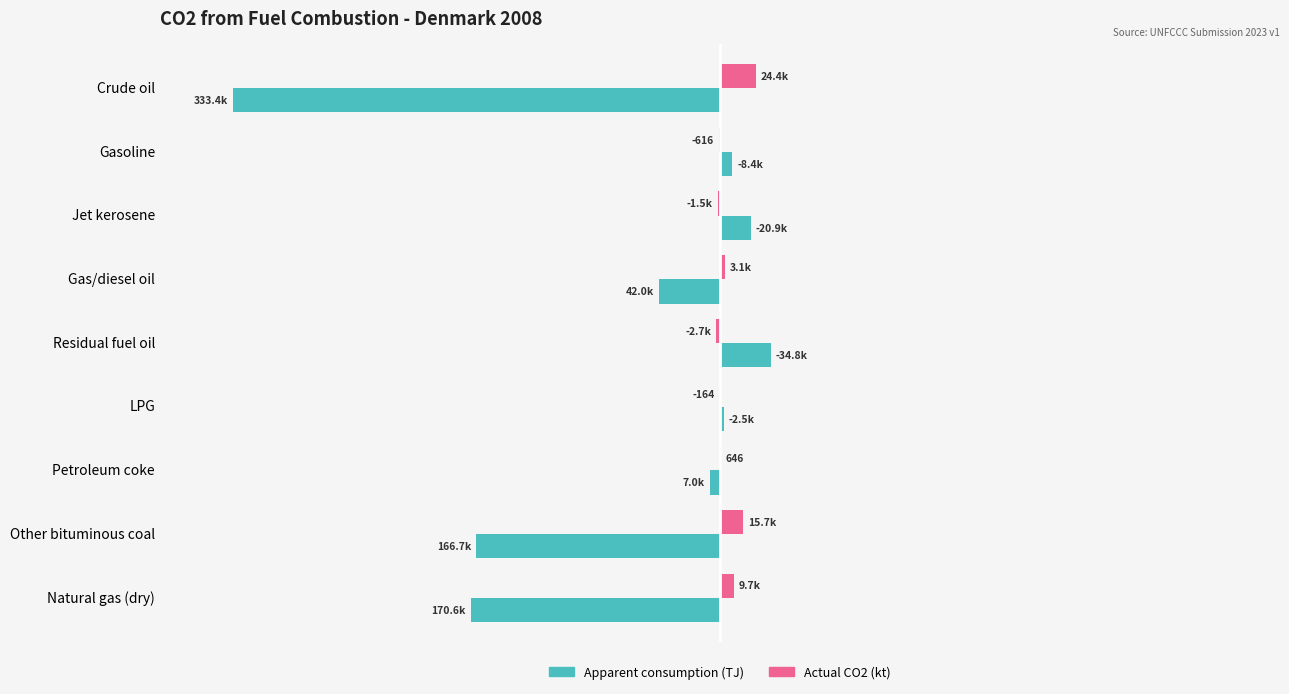

What are all the series names shown in the legend?

Apparent consumption (TJ), Actual CO2 (kt)